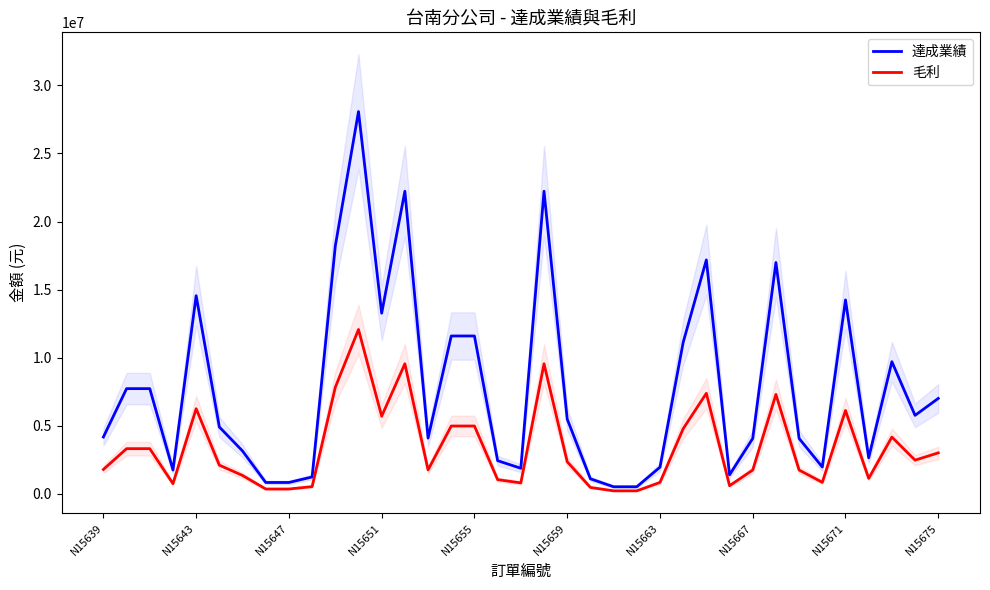

List the series in order of their peak value, lowest first.

毛利, 達成業績